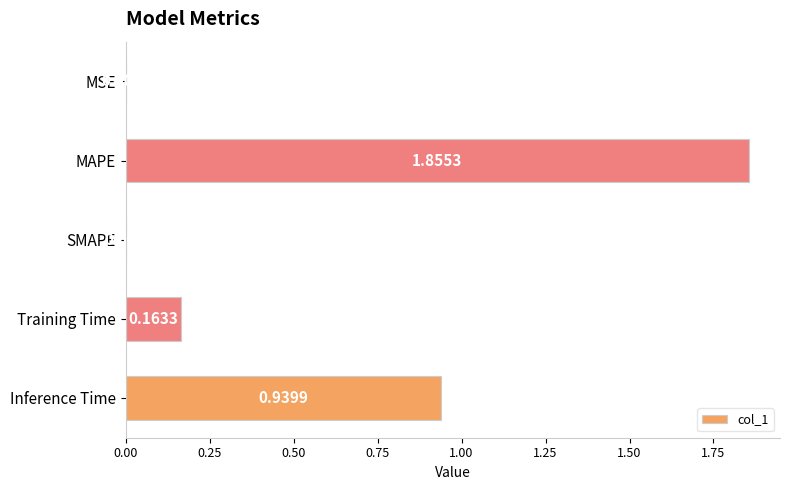

At which category does the chart reach its peak across all series?

MAPE